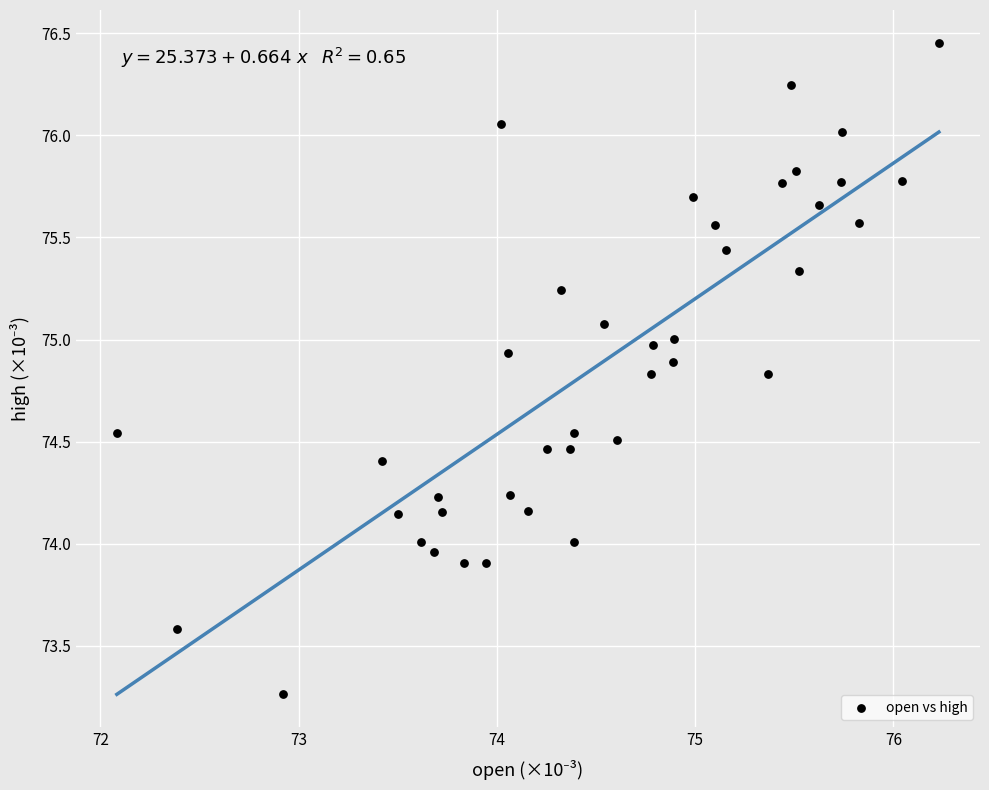

What is the range of Y values (max minus min)?

3.2